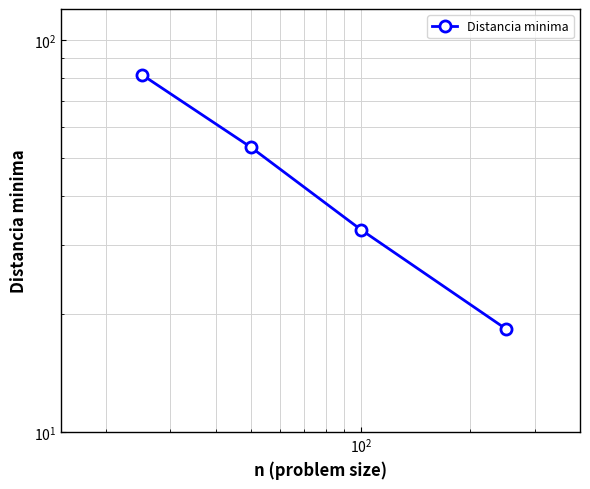

Reading left to right, extract all data points from this chart.

81.7	53.2	32.9	18.4